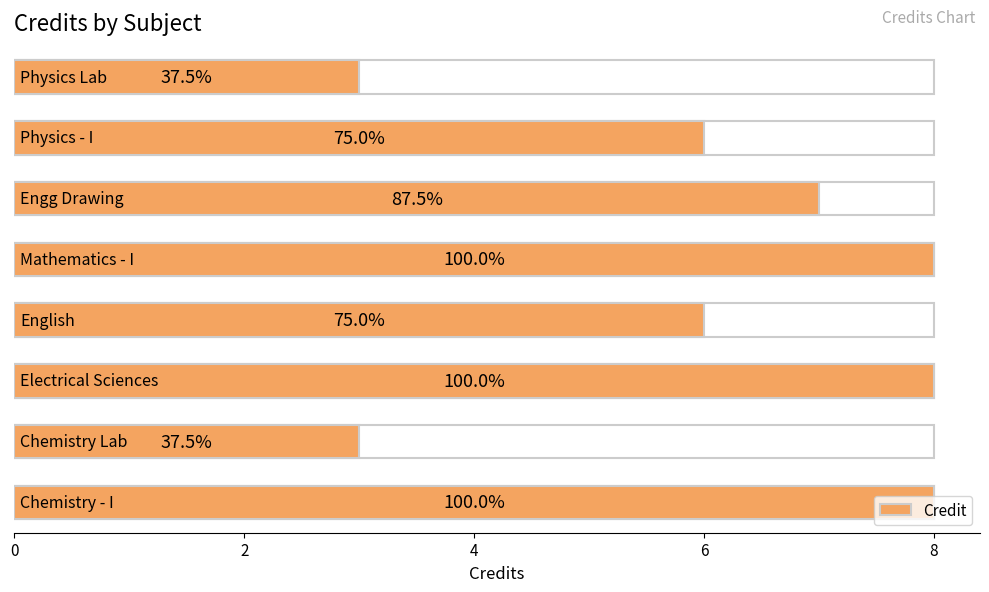

What is the maximum value shown in the chart?

8